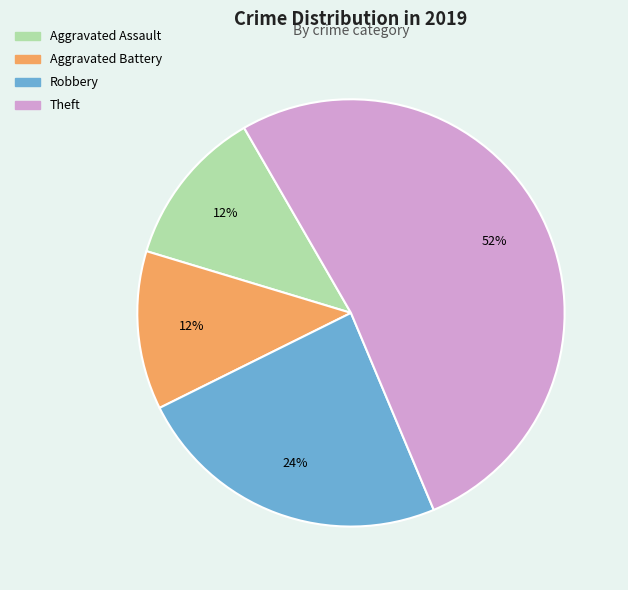

To the nearest percent, what portion does Theft represent?

52%